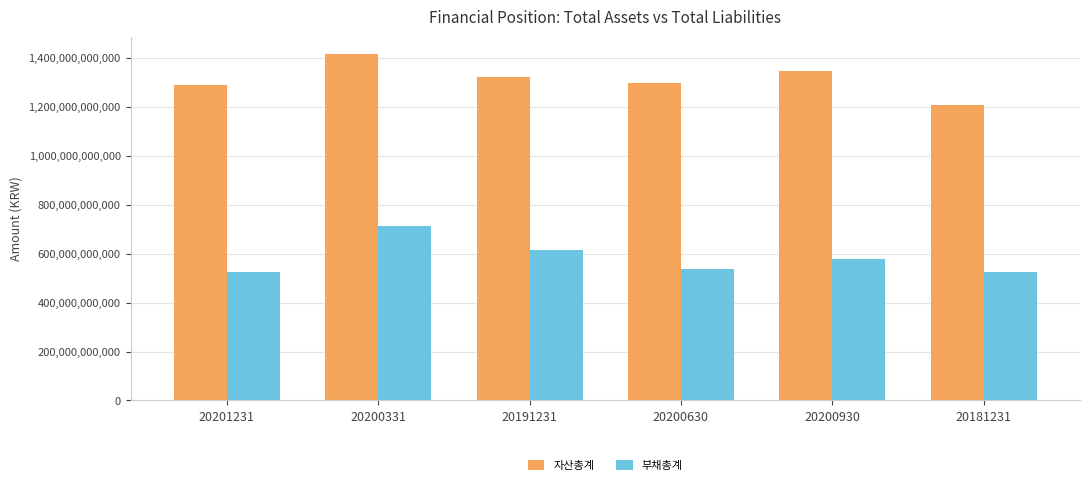

What is the difference between the maximum and minimum values in the 부채총계 series?

187012888728